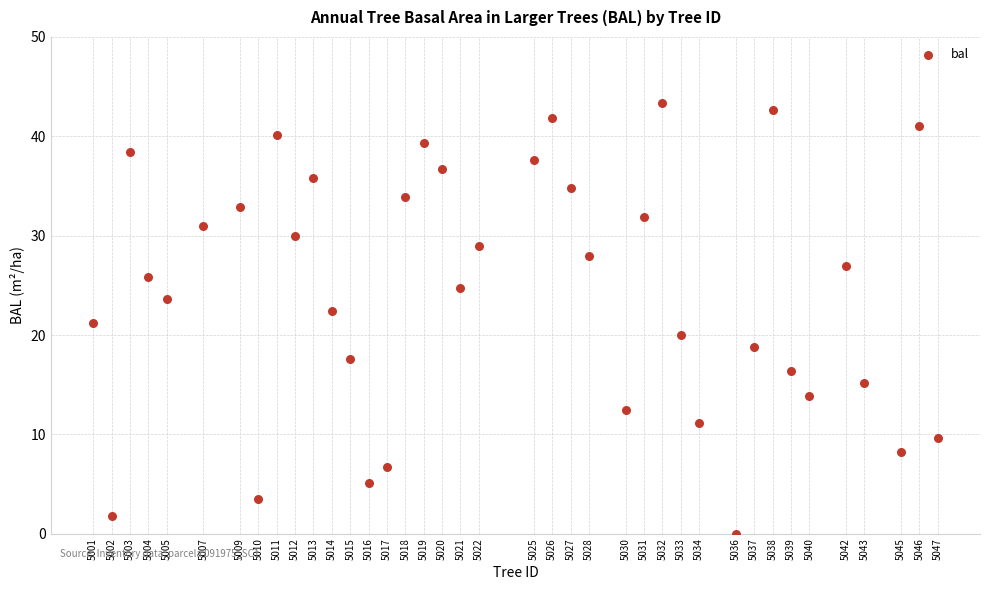

What is the range of Y values (max minus min)?

43.4